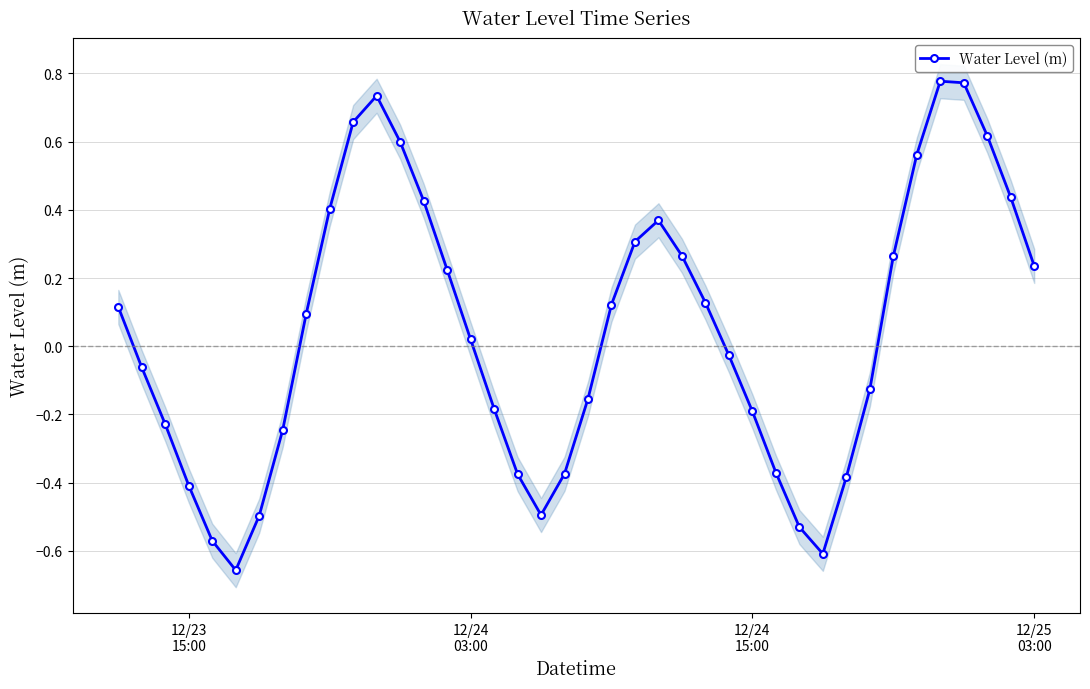

Count the number of data series in this chart.

1